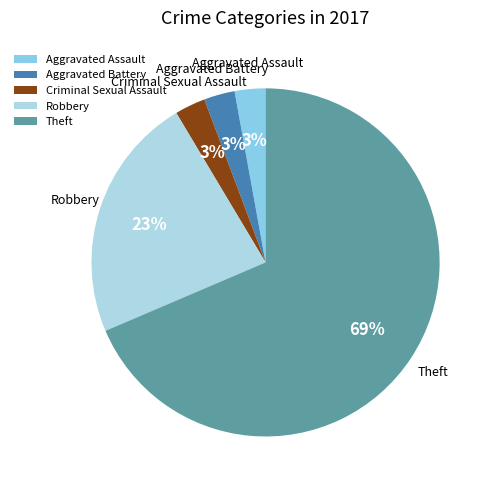

Count the number of slices in the pie.

5